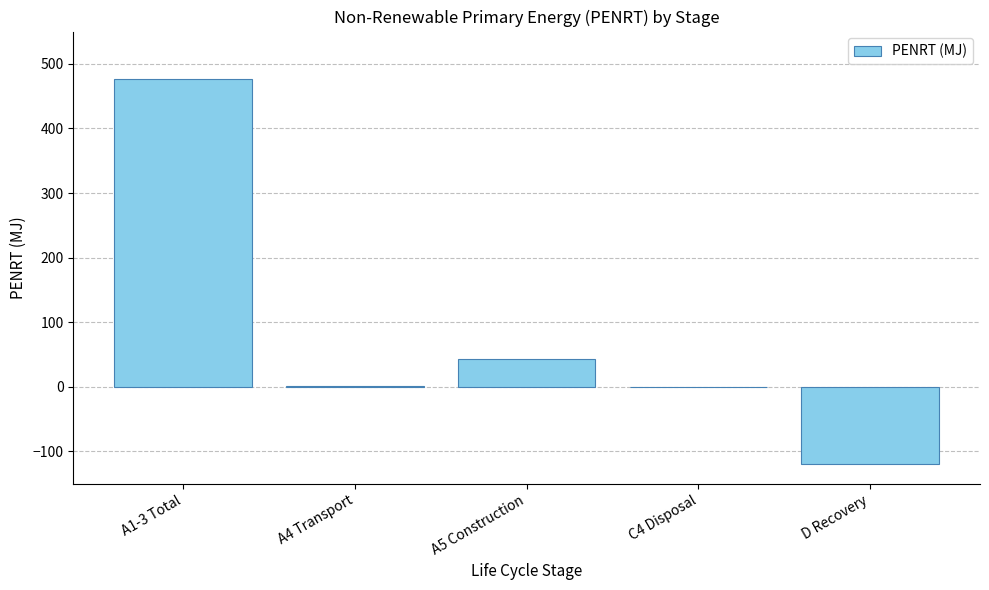

At which category does the chart reach its peak across all series?

A1-3 Total